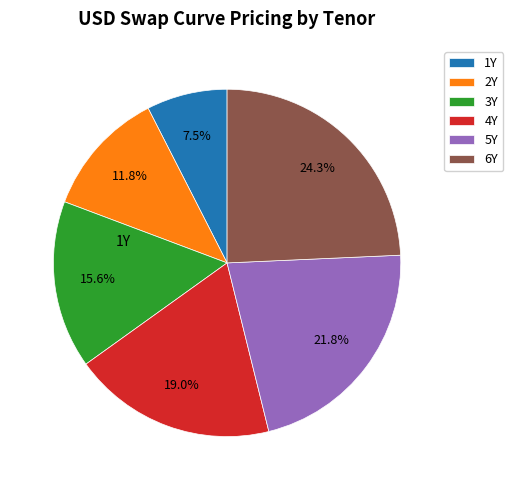

What percentage do 1Y and 2Y together represent?

19.3%